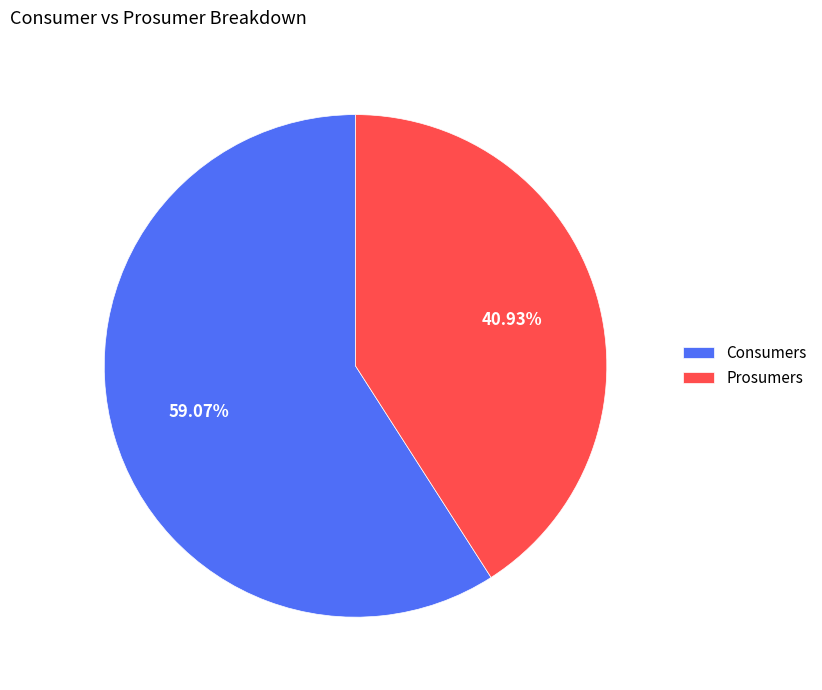

The Consumers slice represents 59% of the pie. True or false?

True